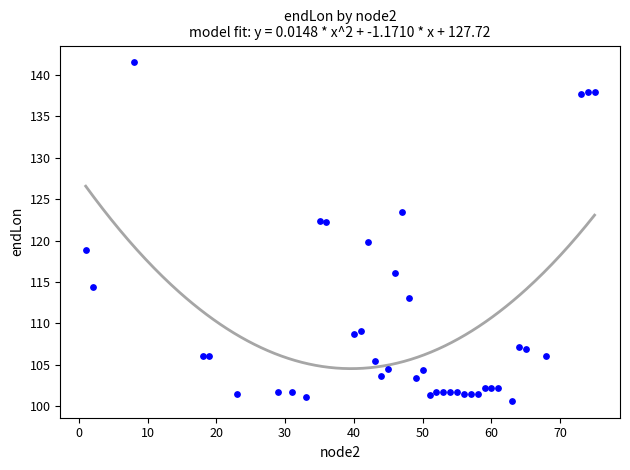

What is the range of X values (max minus min)?

74.0